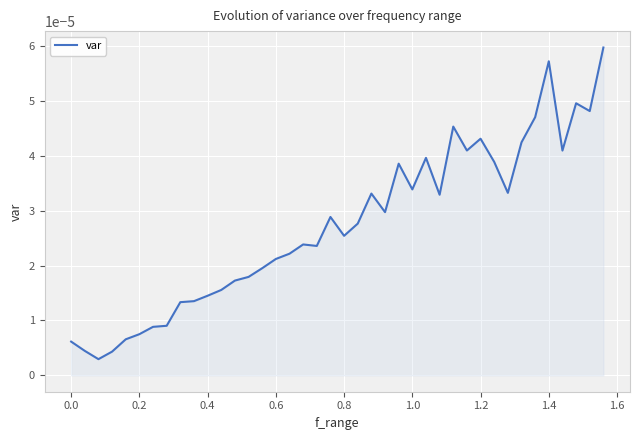

Is this an area chart (filled region under the line)?

Yes